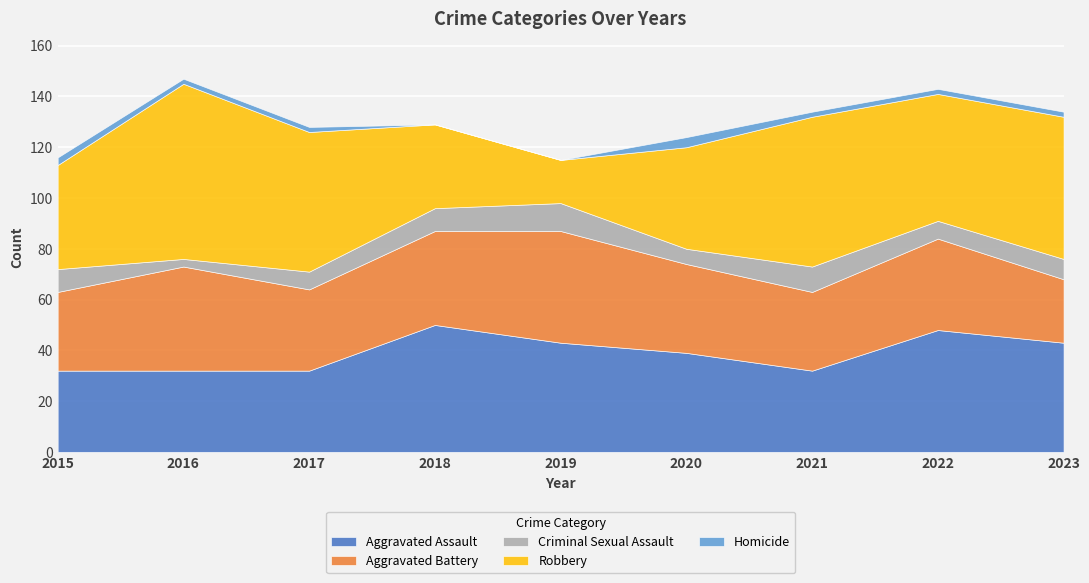

True or false: Criminal Sexual Assault has a value of 3 at 2019.

False